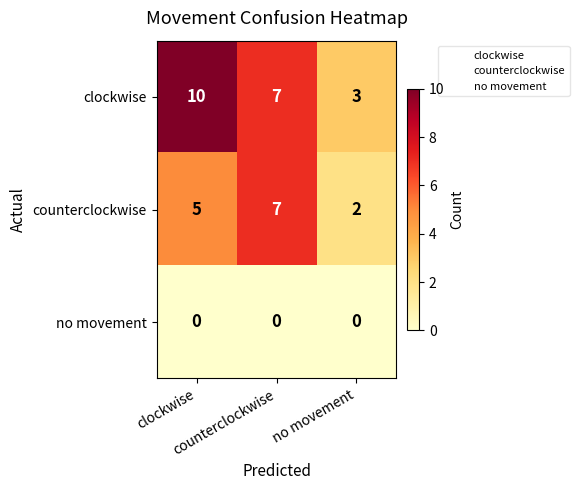

At how many categories does at least one series exceed 2?

3